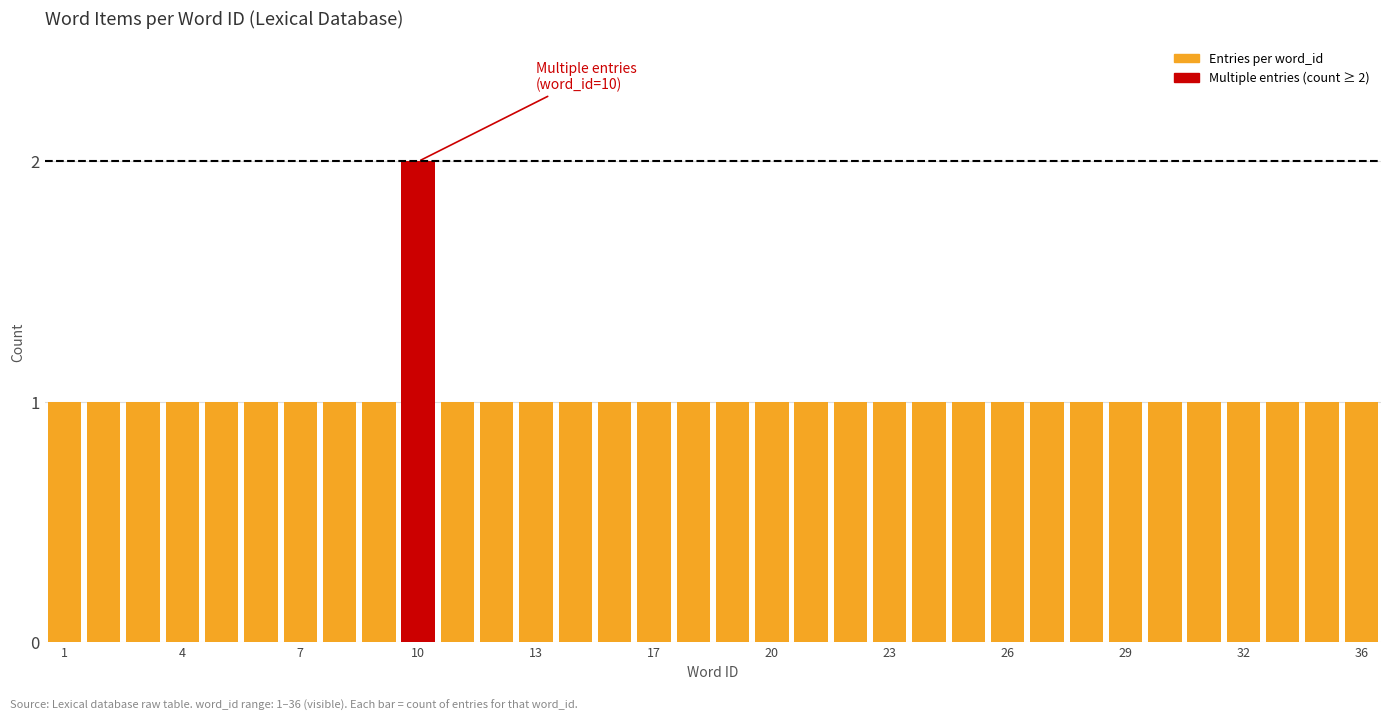

What is the minimum value shown in the chart?

1